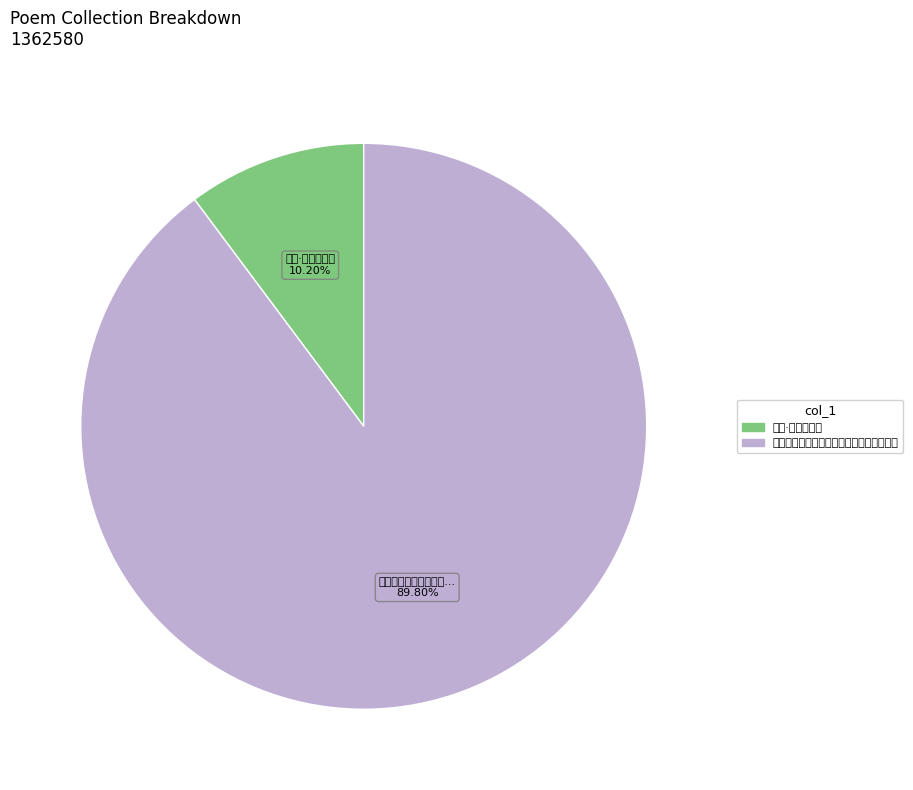

Do 二绝·瓮头白酒熟 and 秋露白酒熟卧闻槽声喜而得句可行当同赋也 together represent more than half of the pie?

Yes